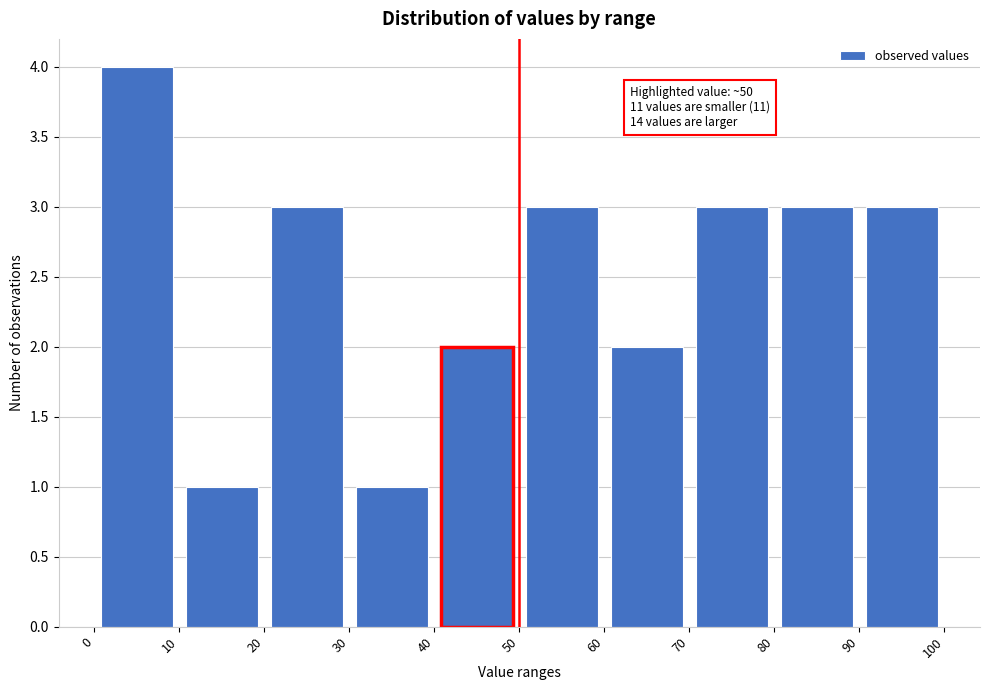

Which range on the x-axis has the tallest bar?

0 to 10